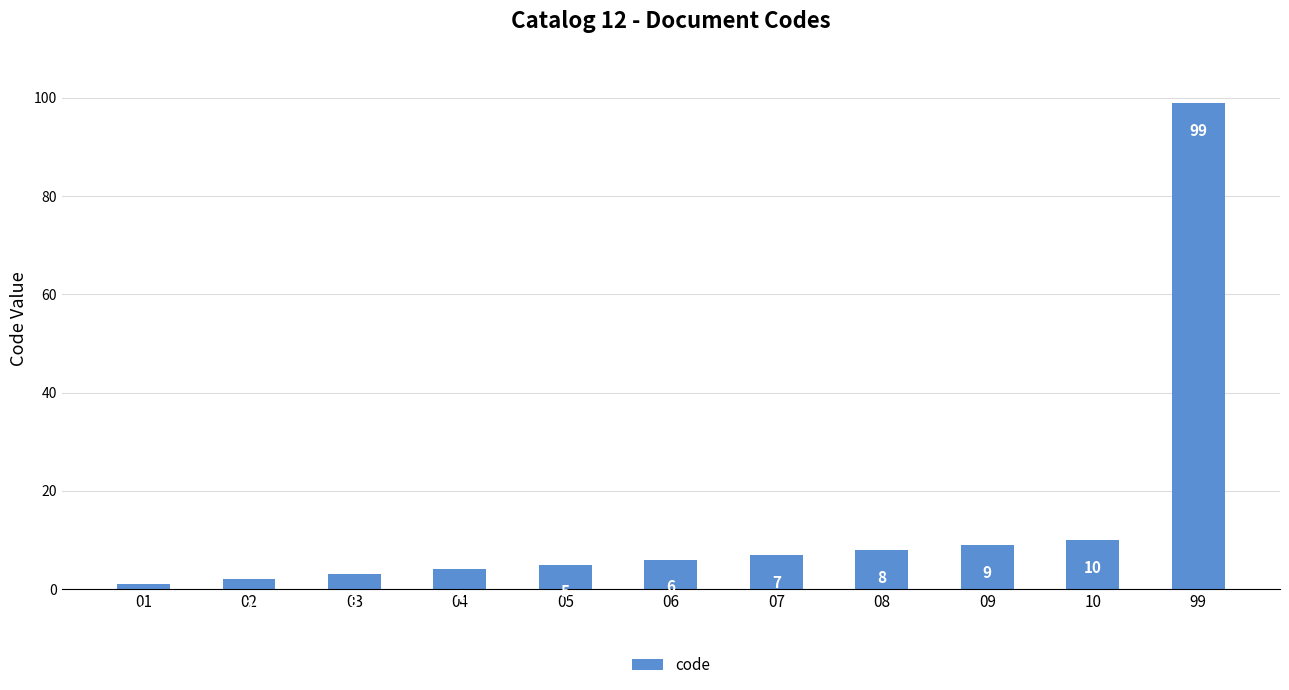

Reading right to left, transcribe all the data shown in this chart.

99=99	10=10	09=9	08=8	07=7	06=6	05=5	04=4	03=3	02=2	01=1